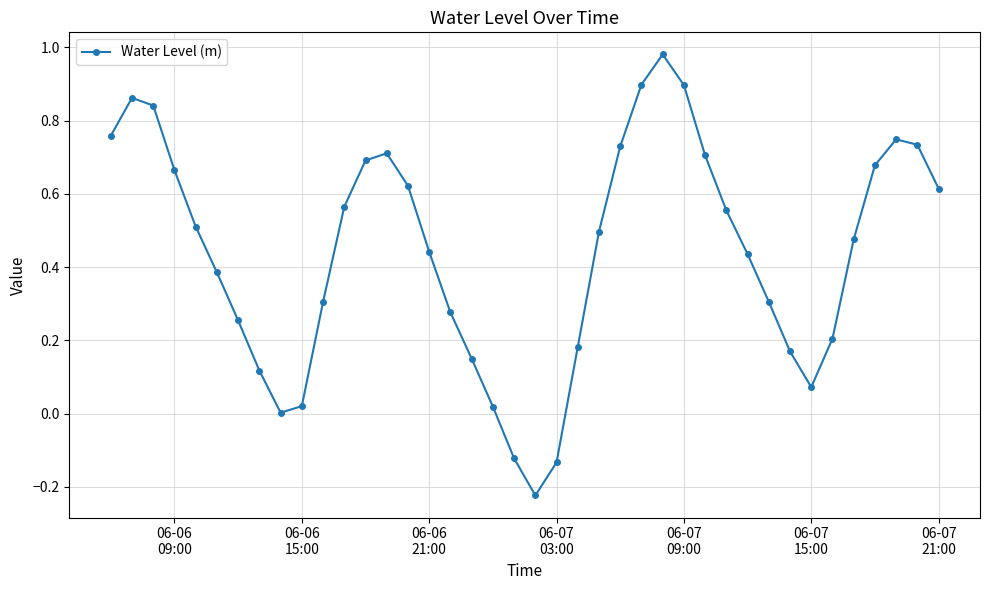

What is the sum of all values?

17.6